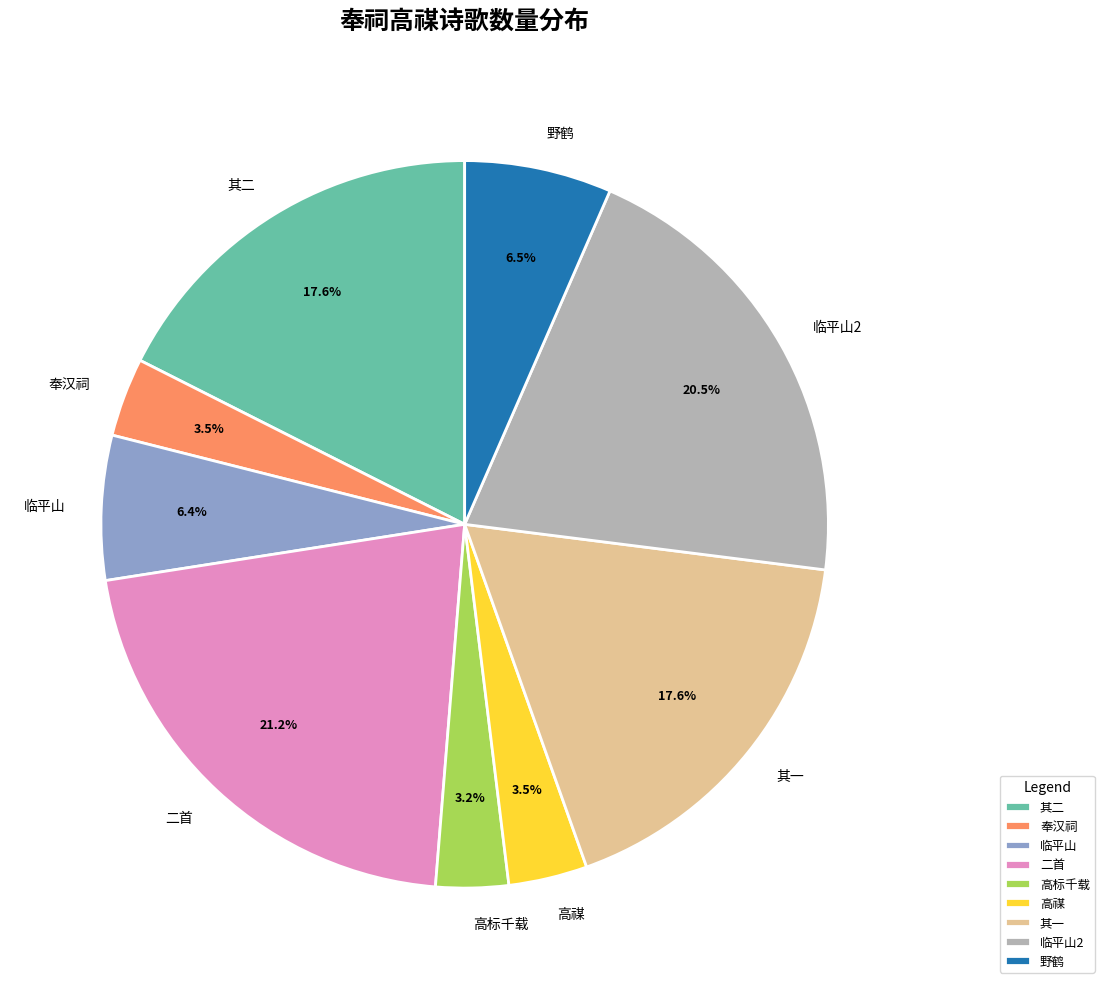

Is there any slice that represents more than half of the pie?

No